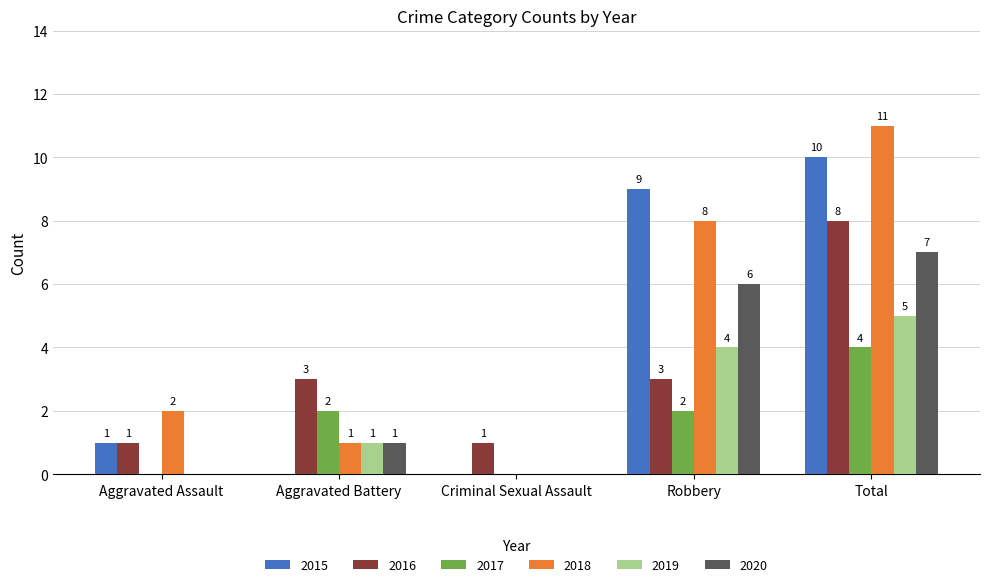

What is the greatest value displayed?

11